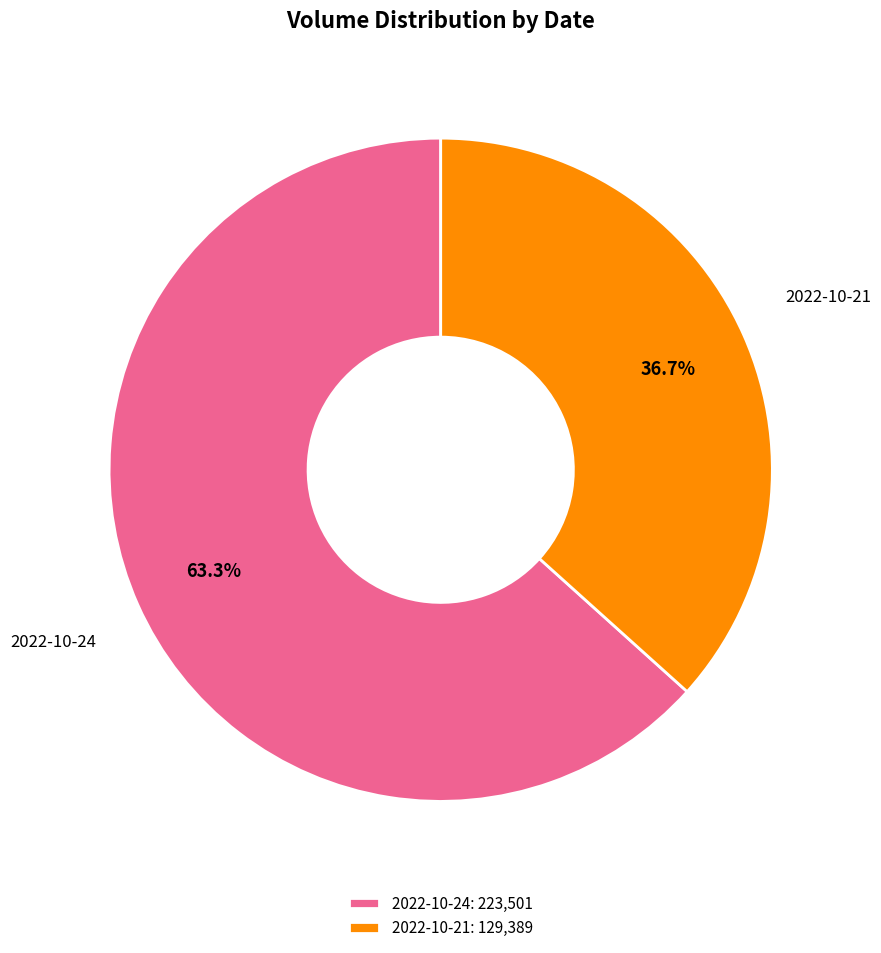

Between 2022-10-21 and 2022-10-24, which is larger?

2022-10-24